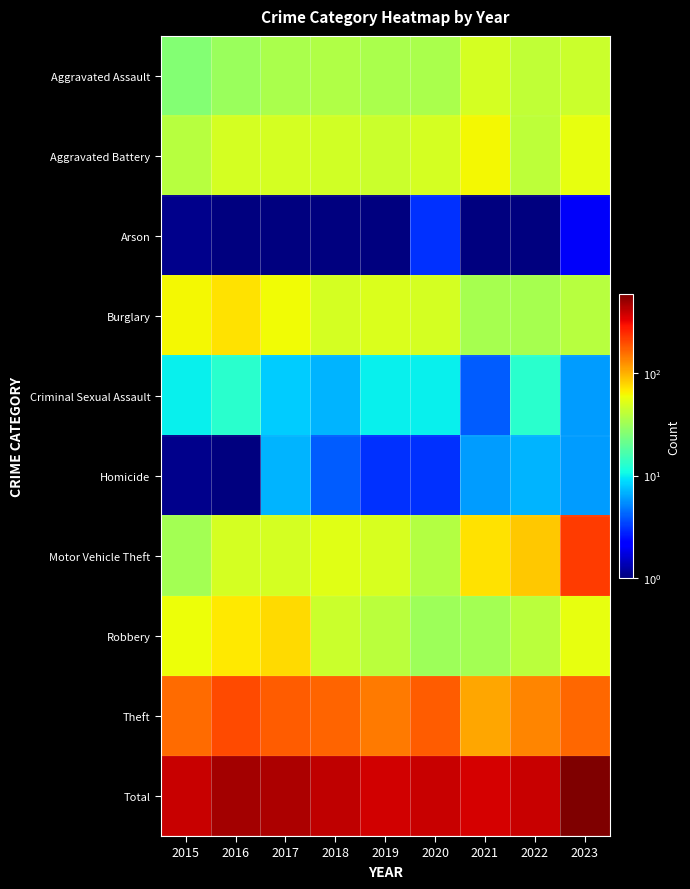

At 2021, list the series in order from largest to smallest.

Total, Theft, Motor Vehicle Theft, Aggravated Battery, Aggravated Assault, Burglary, Robbery, Homicide, Criminal Sexual Assault, Arson